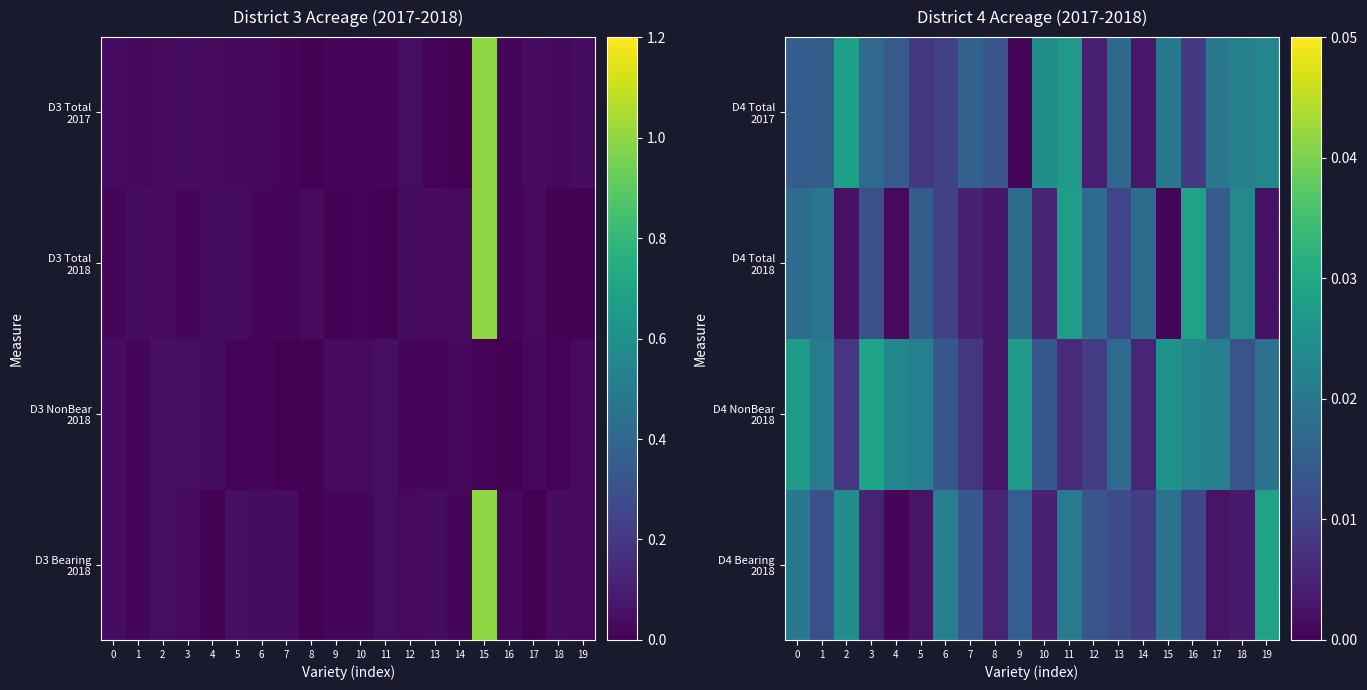

Between 12 and 14, which is larger?

12